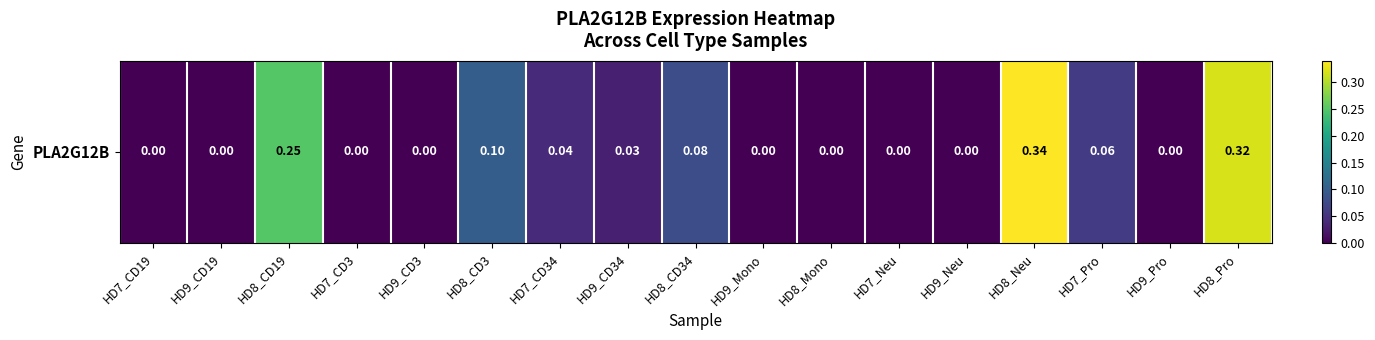

Rank the categories by value from highest to lowest.

HD8_Neu, HD8_Pro, HD8_CD19, HD8_CD3, HD8_CD34, HD7_Pro, HD7_CD34, HD9_CD34, HD7_CD19, HD9_CD19, HD7_CD3, HD9_CD3, HD9_Mono, HD8_Mono, HD7_Neu, HD9_Neu, HD9_Pro